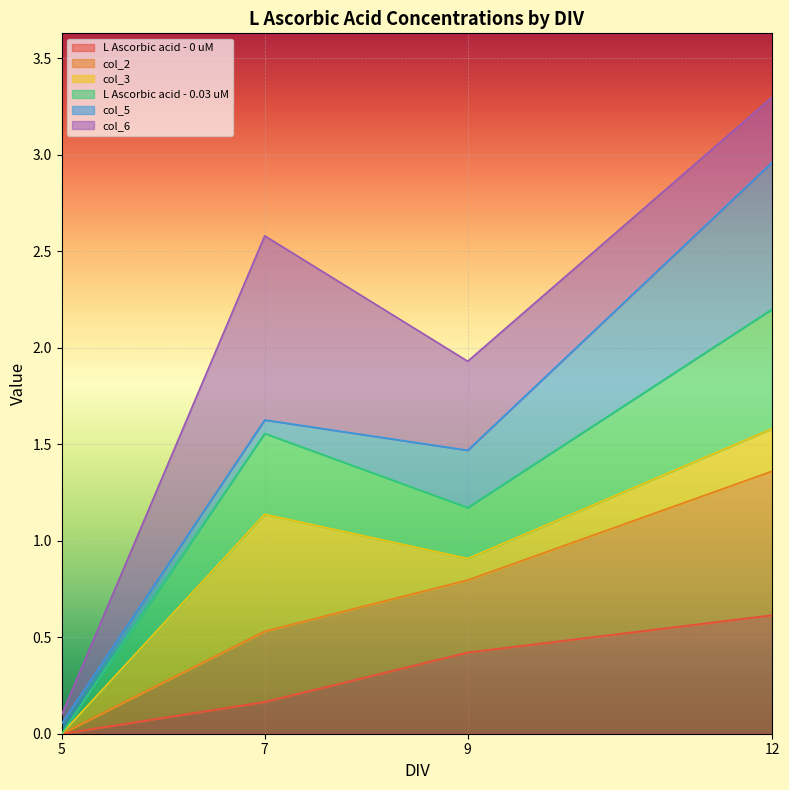

What is the total value across all series at 9?

1.9